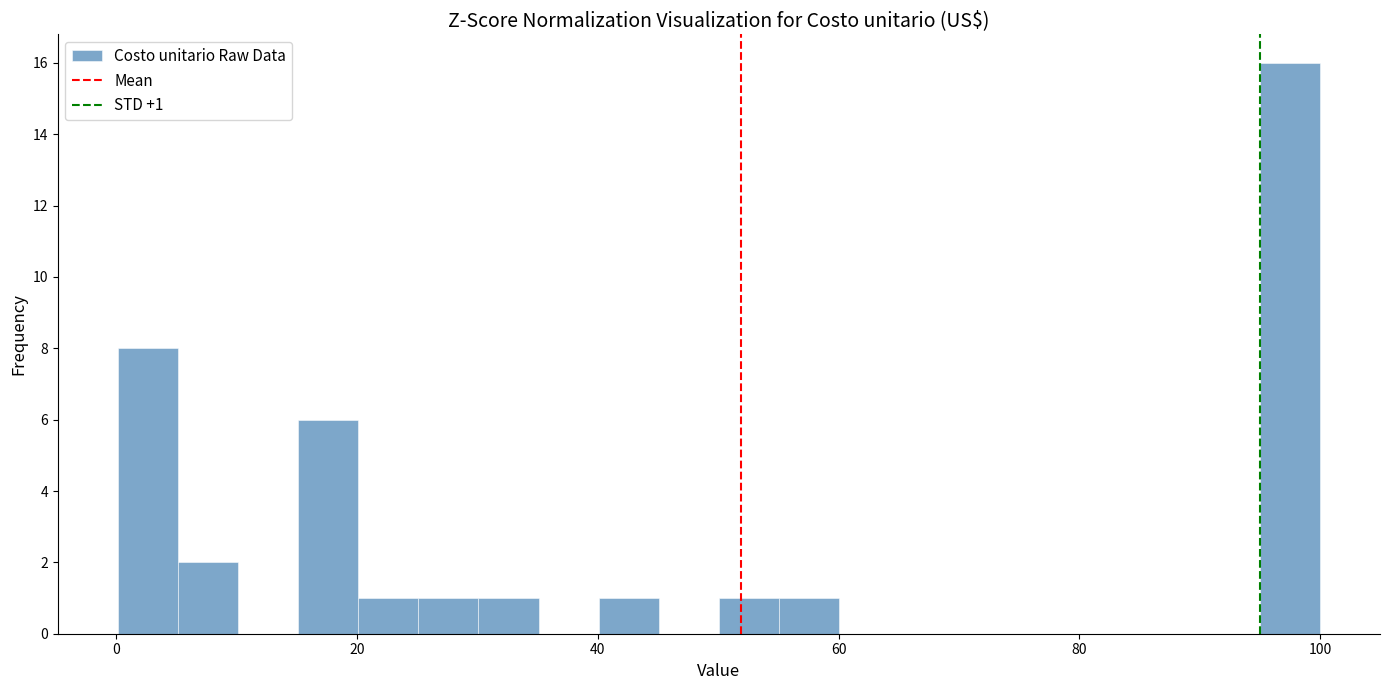

Around what value on the x-axis is the tallest bar? Give the approximate position of its centre, as read against the axis.

98